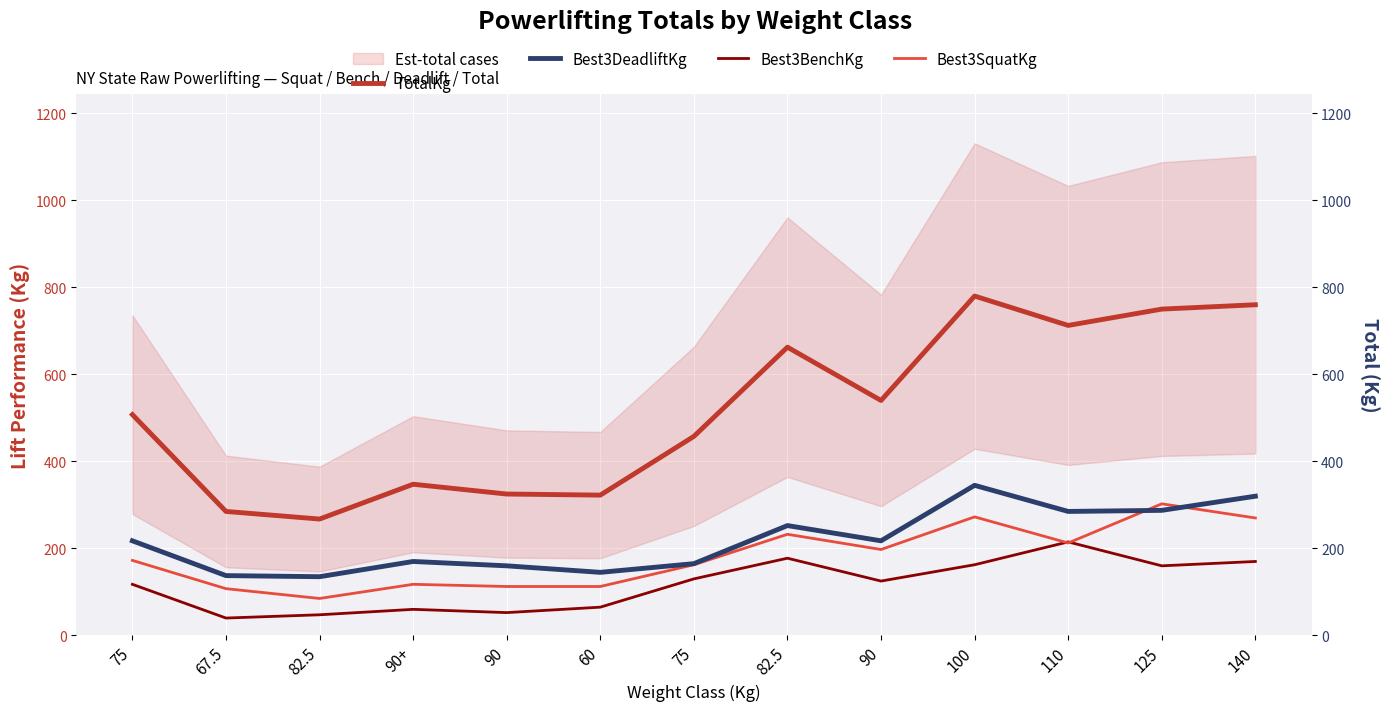

What is the total value across all series at 75?

1015.0